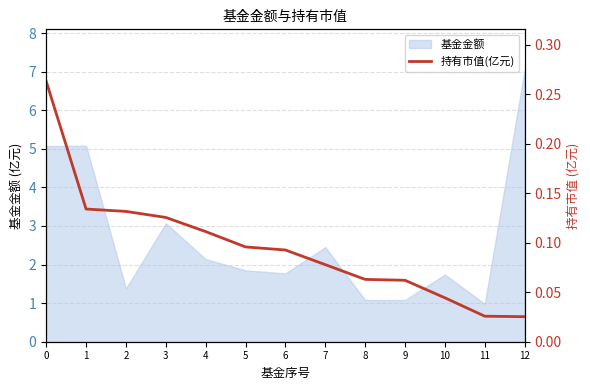

Reading right to left, extract all data points from this chart.

12=0.0	11=0.0	10=0.0	9=0.1	8=0.1	7=0.1	6=0.1	5=0.1	4=0.1	3=0.1	2=0.1	1=0.1	0=0.3